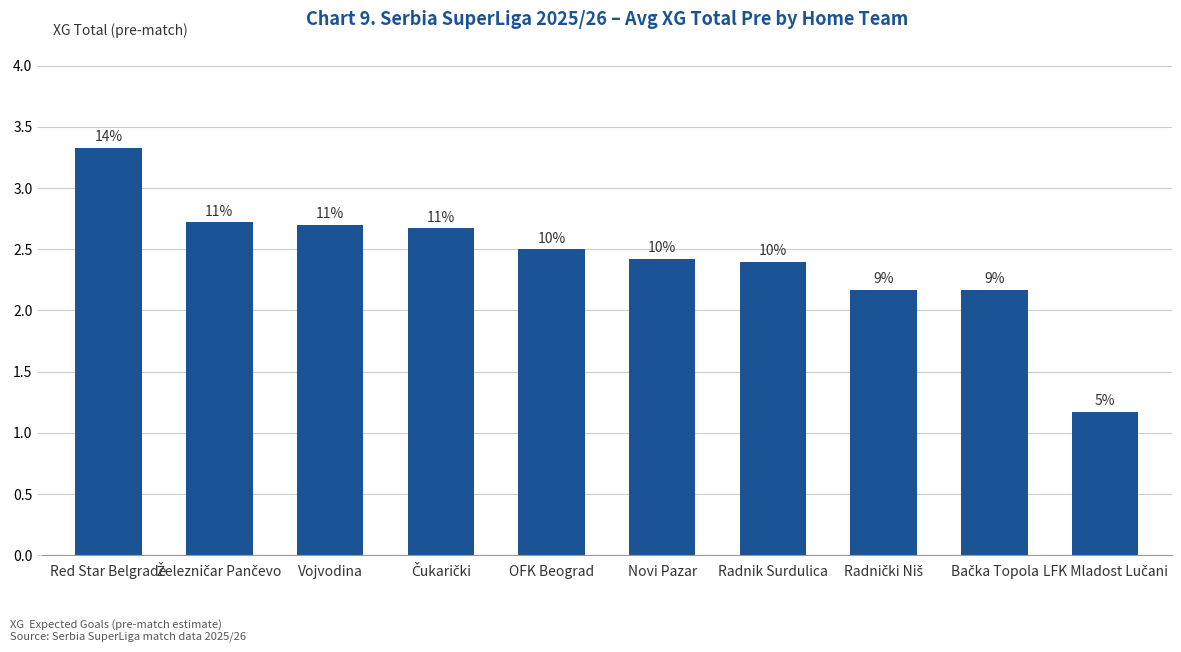

Does the chart contain any negative values?

No